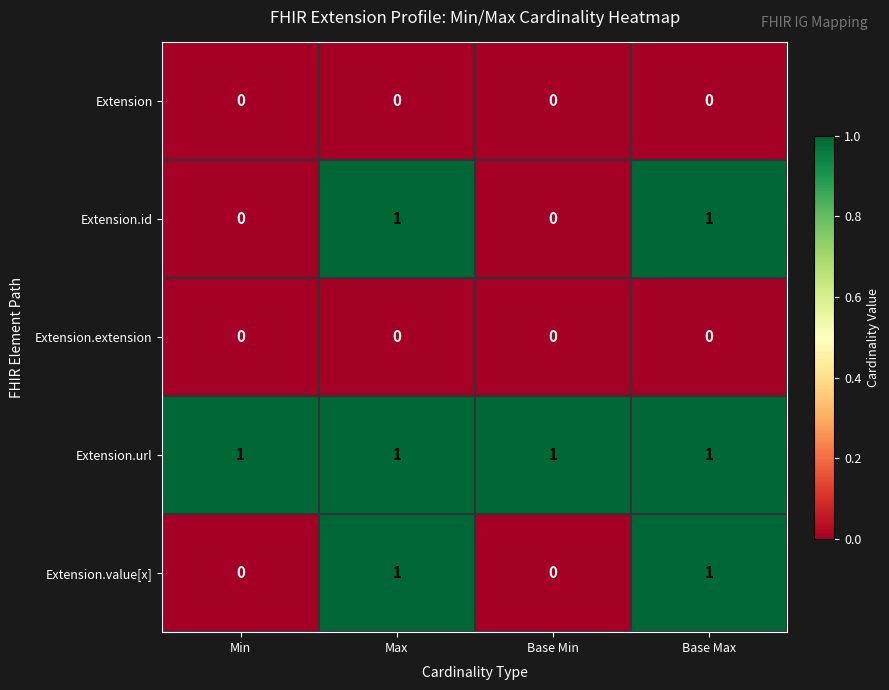

What is the total value across all series at Min?

1